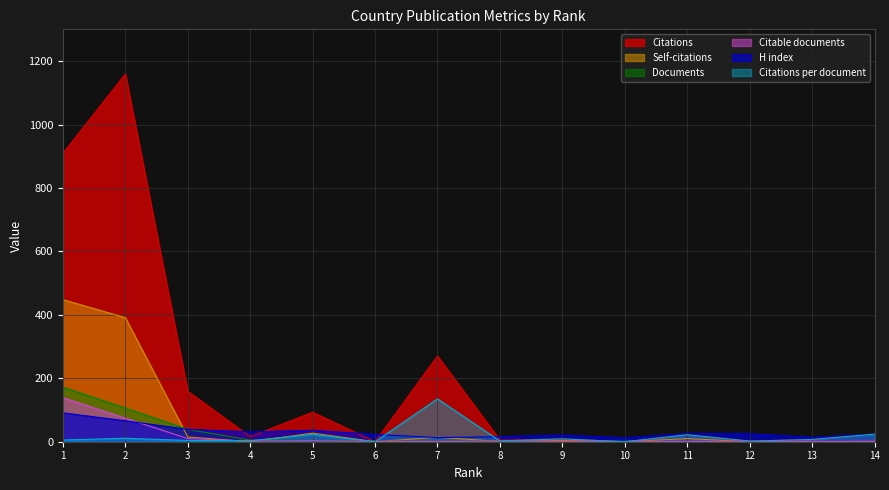

Reading right to left, list all the values displayed in this chart.

Documents: 1.0	1.0	1.0	1.0	1.0	1.0	2.0	2.0	2.0	4.0	5.0	39.0	106.0	172.0
Citable documents: 1.0	1.0	1.0	1.0	1.0	1.0	2.0	1.0	1.0	3.0	2.0	10.0	74.0	139.0
Citations: 24.0	7.0	2.0	22.0	0.0	9.0	5.0	270.0	0.0	93.0	16.0	159.0	1159.0	909.0
Self-citations: 1.0	0.0	0.0	10.0	0.0	4.0	1.0	14.0	0.0	27.0	0.0	15.0	391.0	448.0
H index: 24.0	14.0	25.0	26.0	12.0	21.0	16.0	13.0	23.0	36.0	31.0	39.0	66.0	91.0
Citations per document: 24.0	7.0	2.0	22.0	0.0	9.0	2.5	135.0	0.0	23.2	3.2	4.1	10.9	5.3